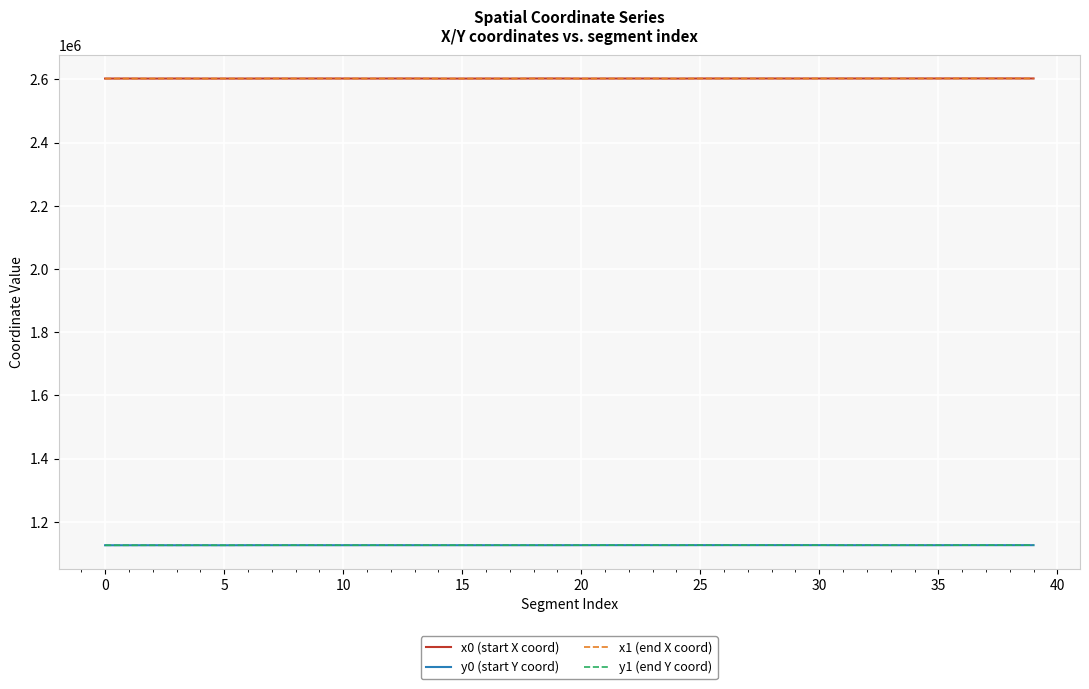

True or false: x0 (start X coord) and y0 (start Y coord) intersect in this chart.

False